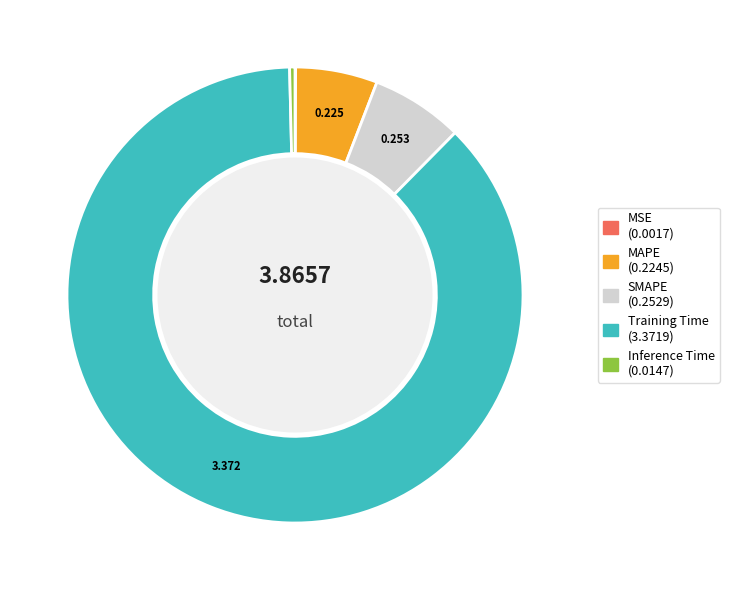

Is there a majority slice in this chart?

Yes